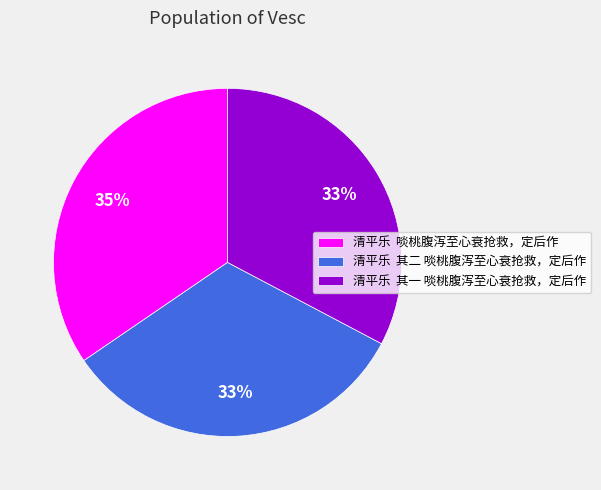

Is 清平乐 啖桃腹泻至心衰抢救，定后作 the majority of the pie?

No